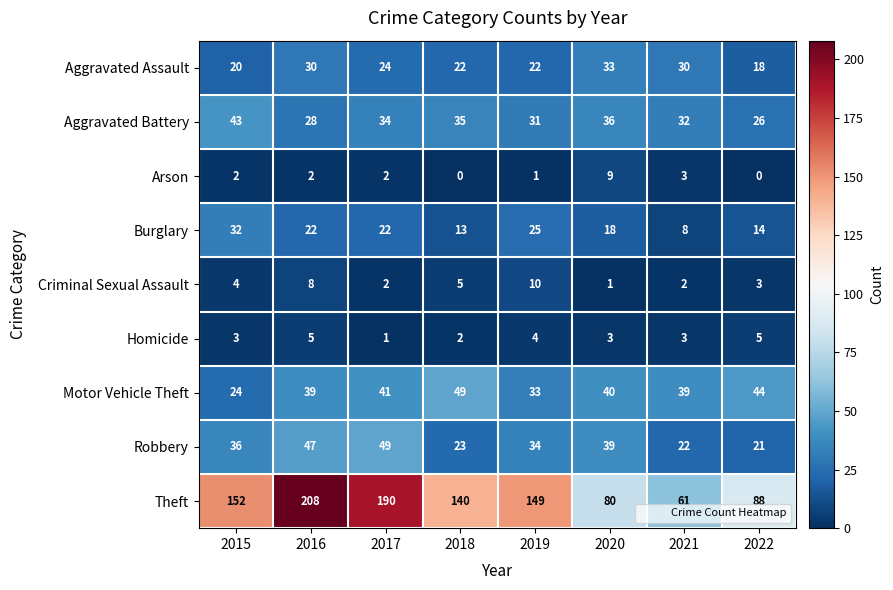

The Theft series shows 190 at 2017. True or false?

True